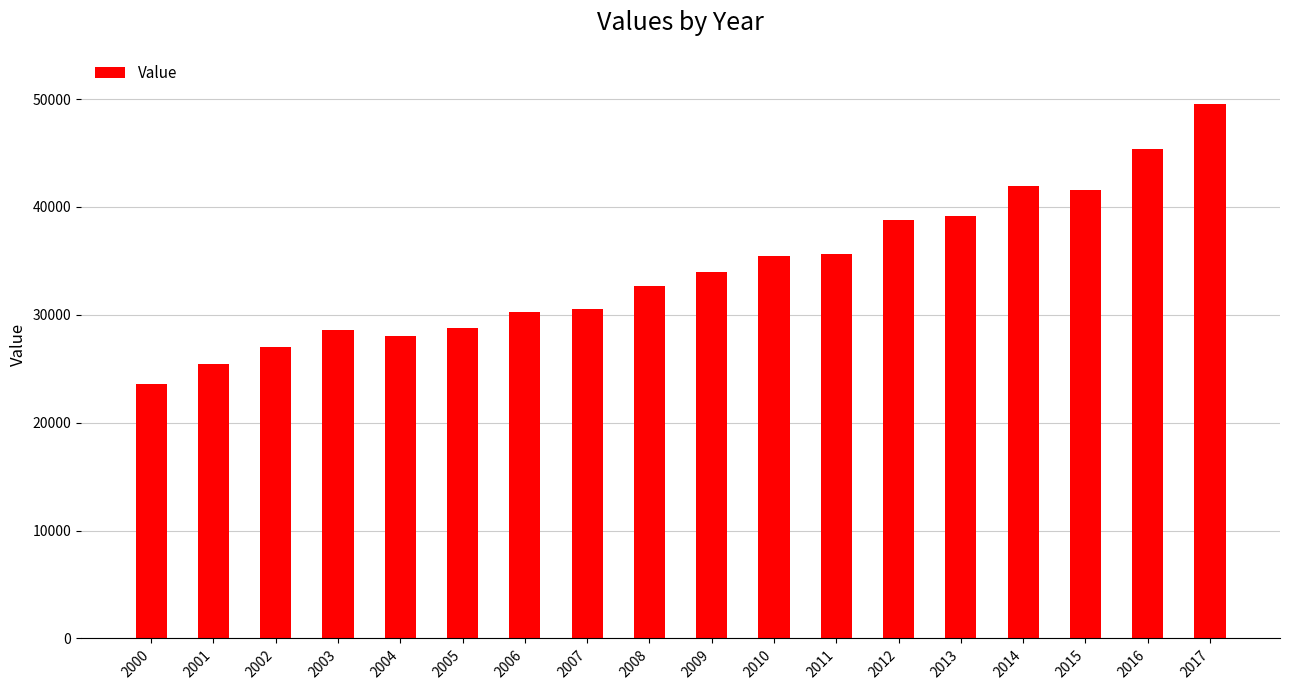

What is the difference between the values at 2000 and 2012?

15206